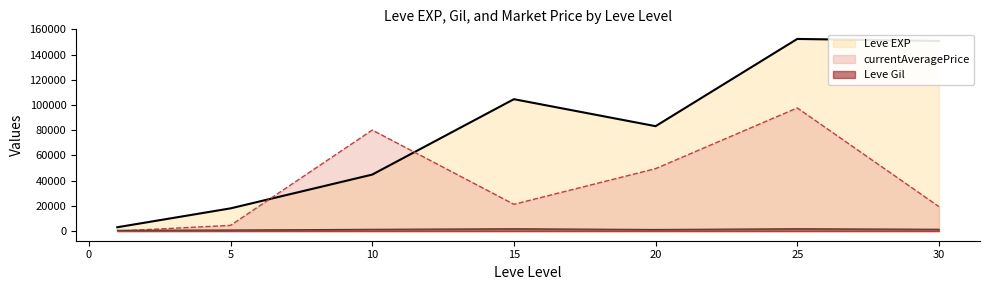

At which category does currentAveragePrice reach its first local valley?

15